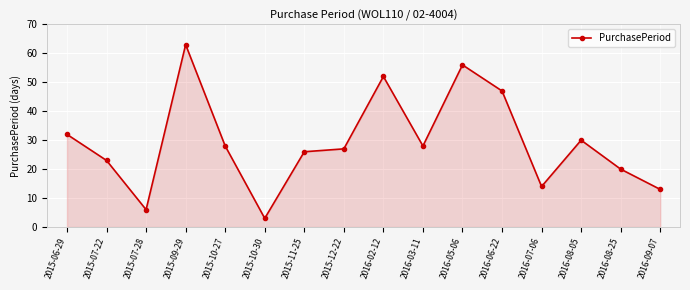

What is the difference between the second highest and second lowest values?

50